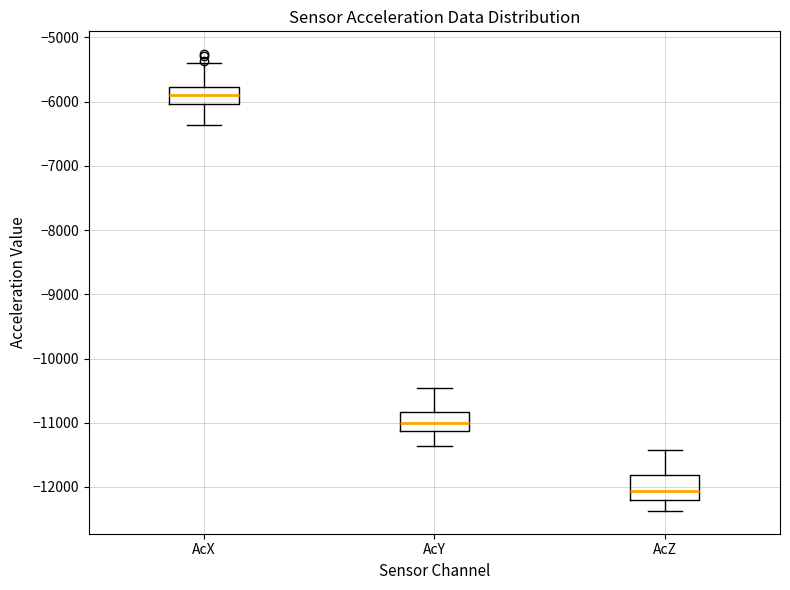

Where does the median line of the box for AcX sit on the y-axis? The values are not printed on the chart, so give them approximately, as read against the axis.

-5900